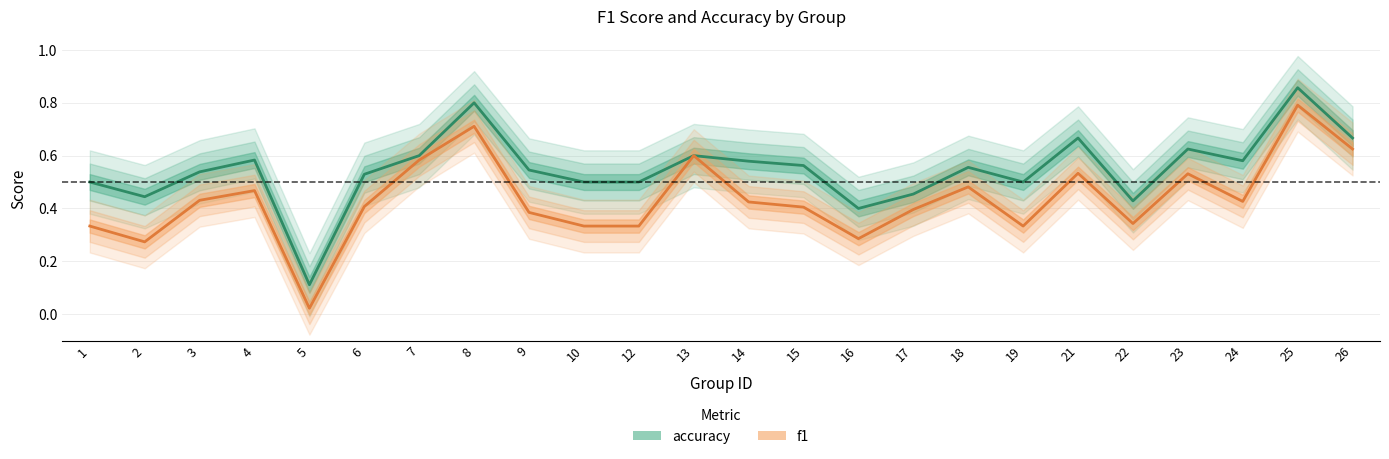

In accuracy, how many points are higher than both neighbors (excluding endpoints)?

7